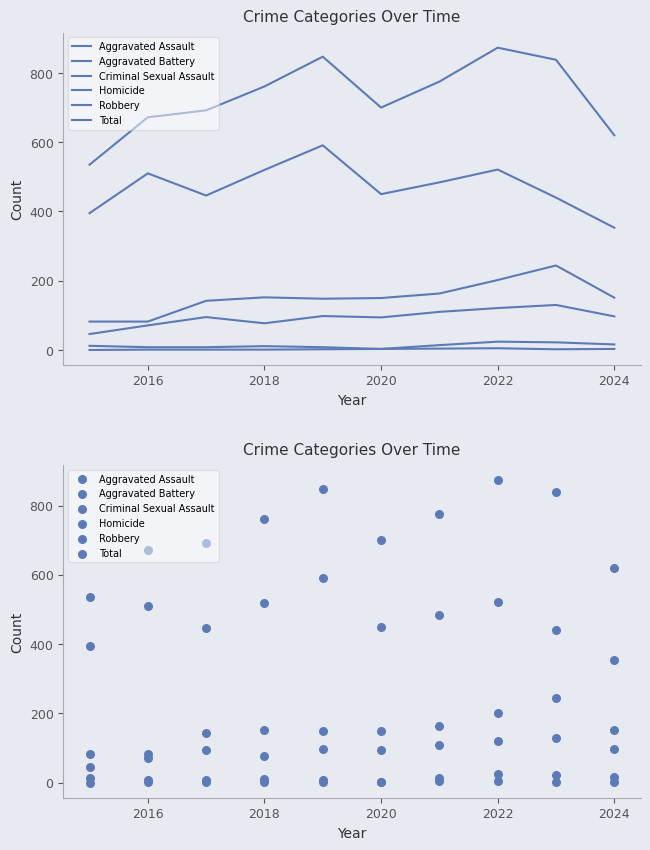

What are all the series names shown in the legend?

Aggravated Assault, Aggravated Battery, Criminal Sexual Assault, Homicide, Robbery, Total